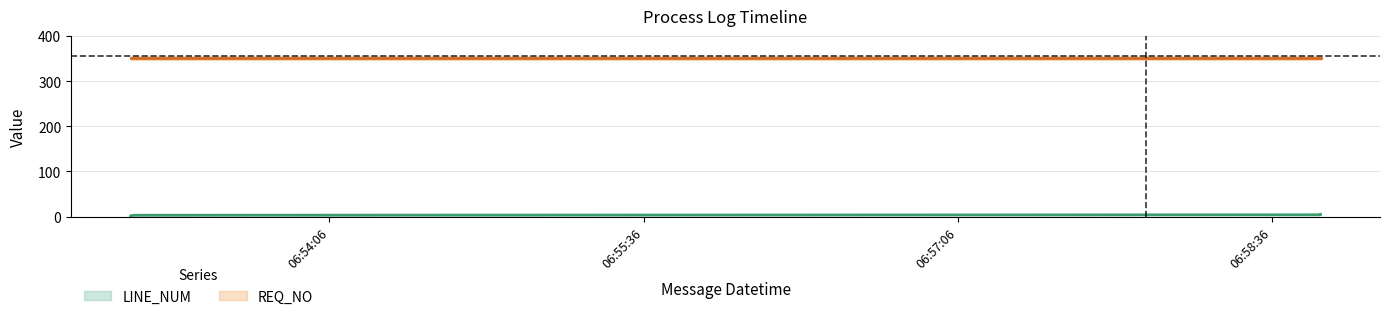

At which label is the value closest to 3?

2019-05-01 06:53:10